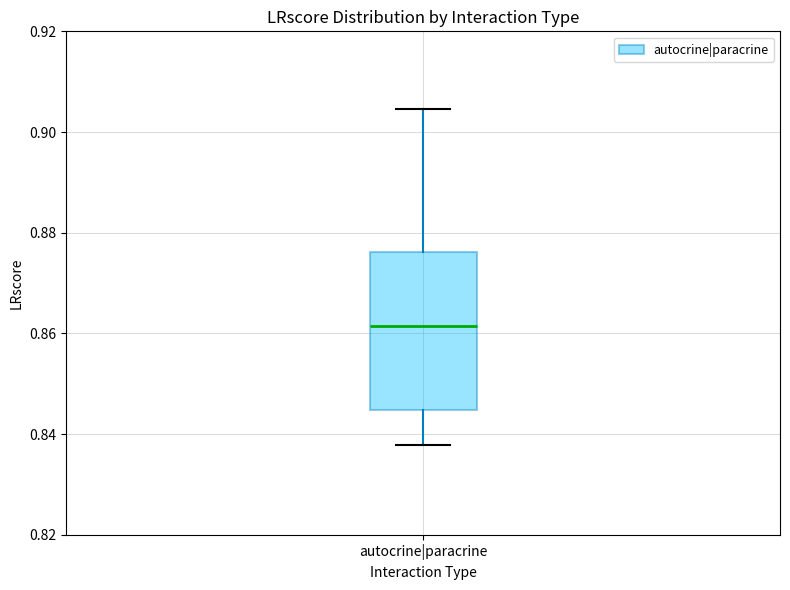

Read this box plot against the y-axis: the position of the median line, the range covered by the box, and the ends of both whiskers. The values are not printed on the chart, so give them approximately, as read against the axis.

median 0.862, box 0.844 to 0.876, whiskers 0.838 to 0.904